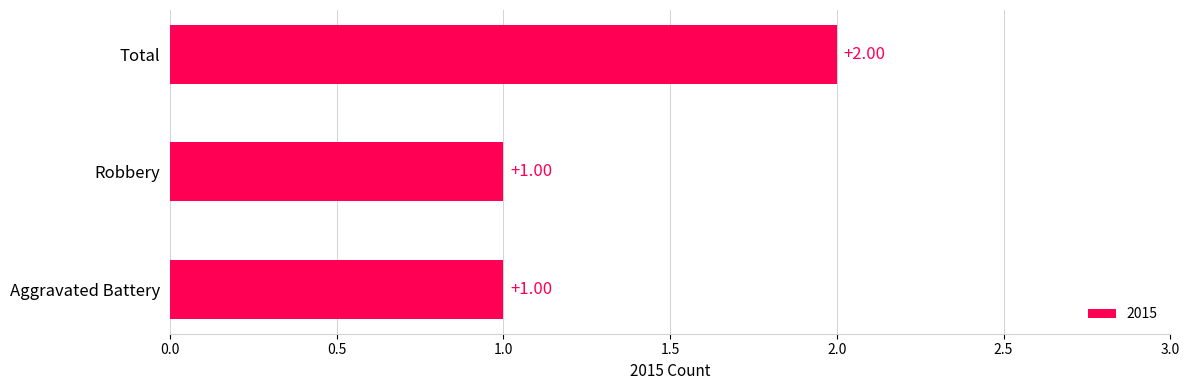

Does the chart contain any negative values?

No